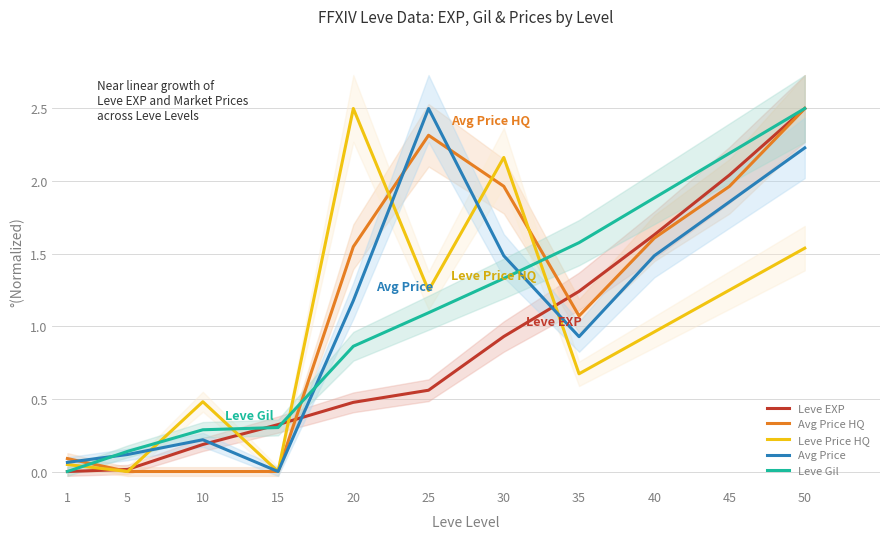

What value does the Avg Price HQ series have at 20?

1.5